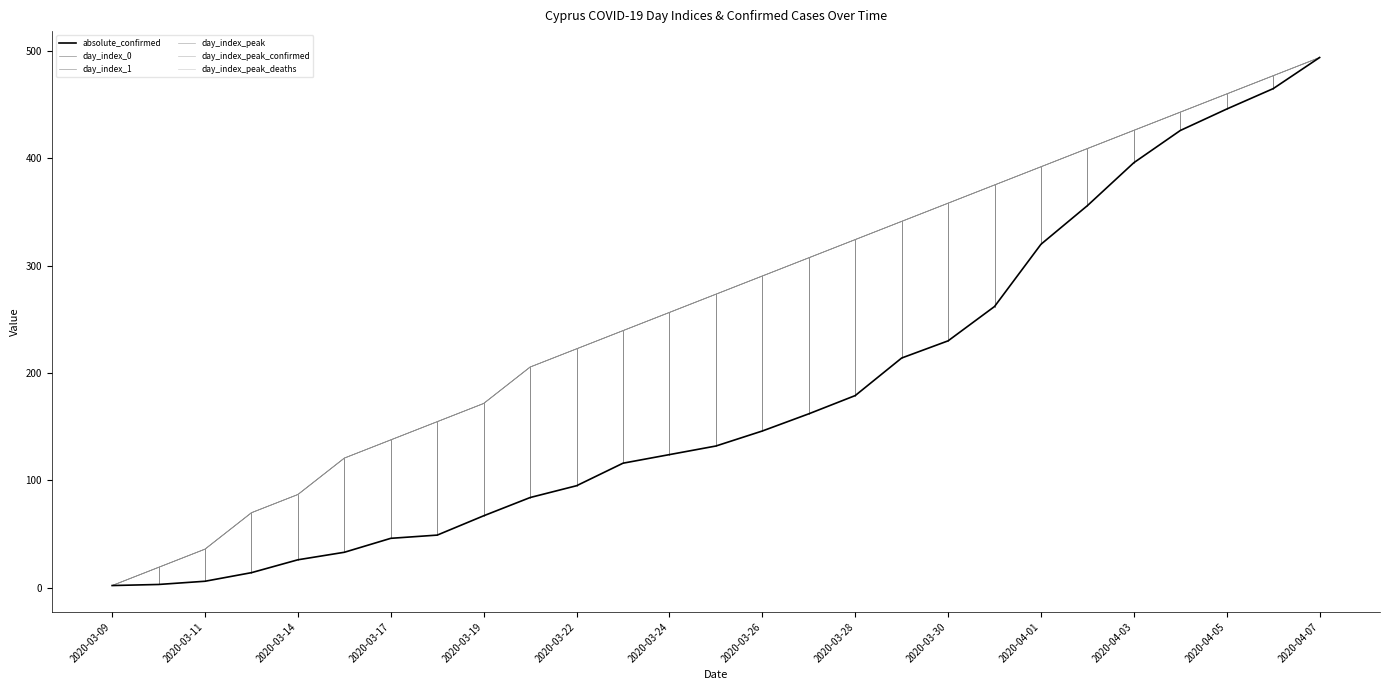

What is the lowest value of the day_index_peak_confirmed series?

2.0